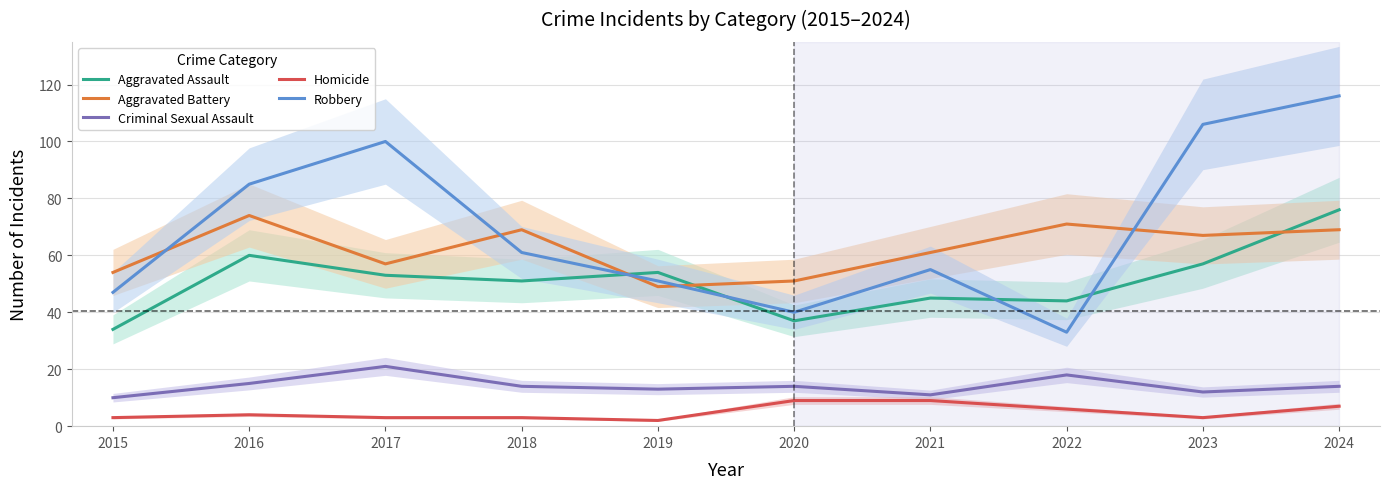

Which series has the largest total across all categories?

Robbery